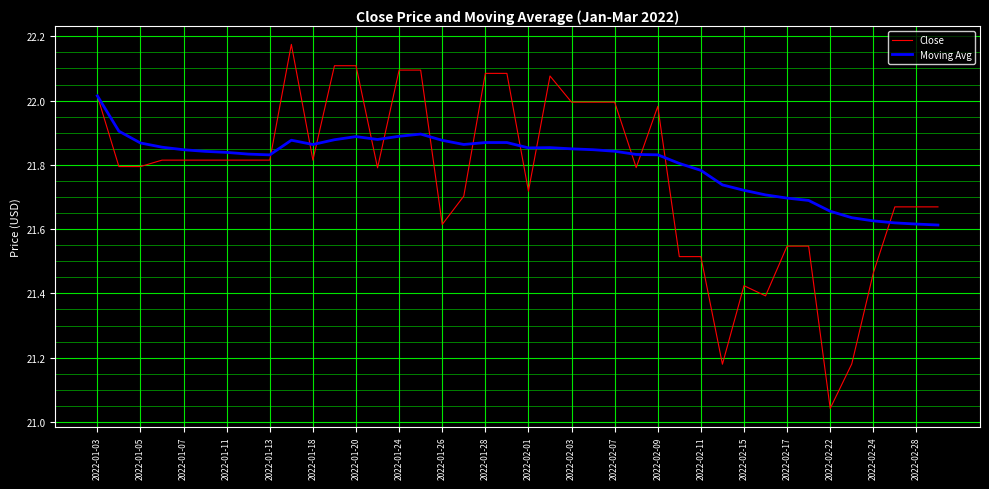

At how many categories does at least one series exceed 21?

40